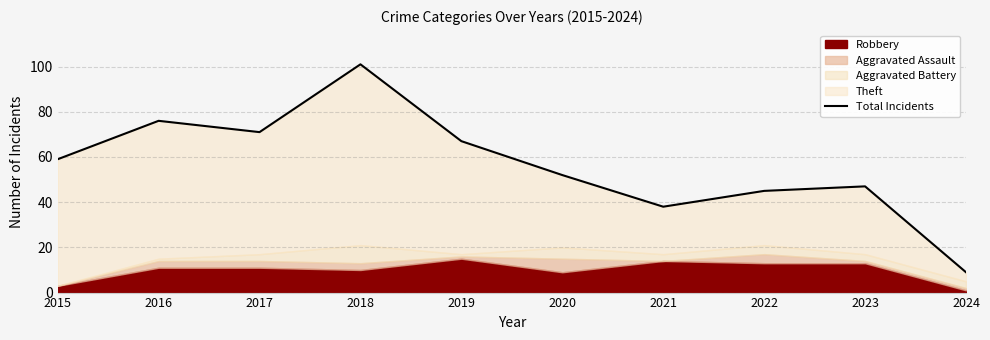

True or false: the data has more than 0 interior local peaks.

True